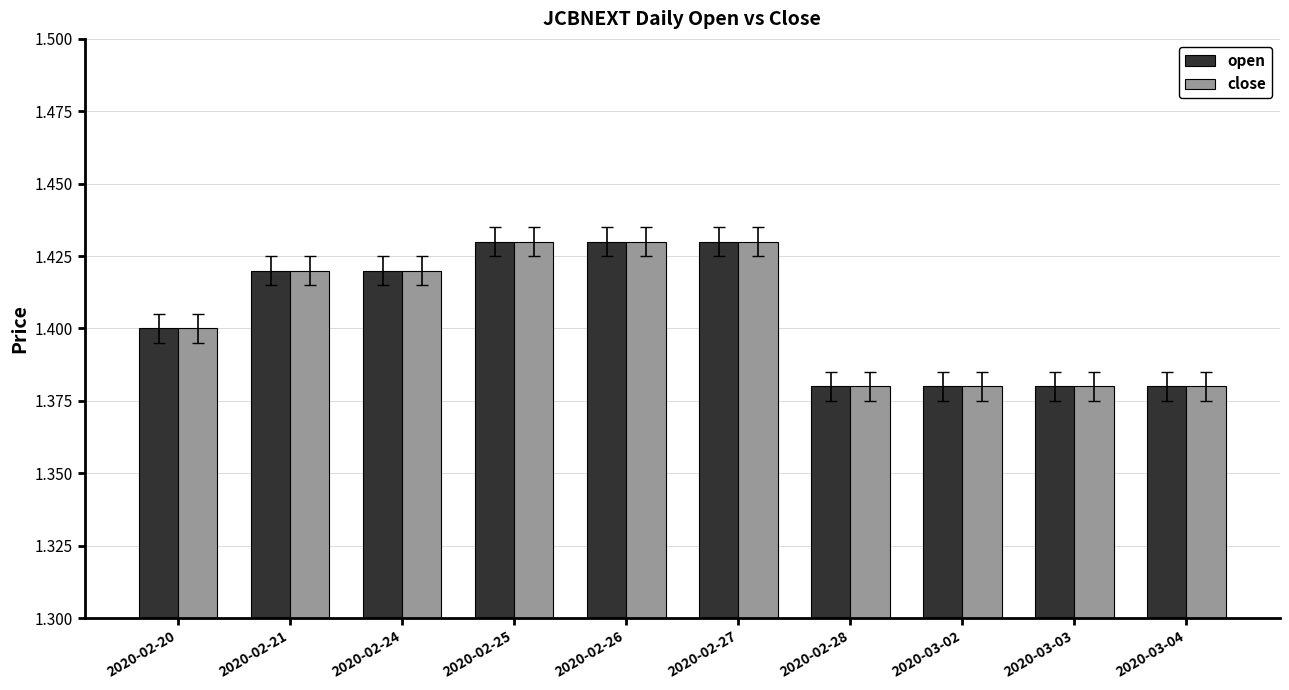

How many open values are between 1 and 2?

10